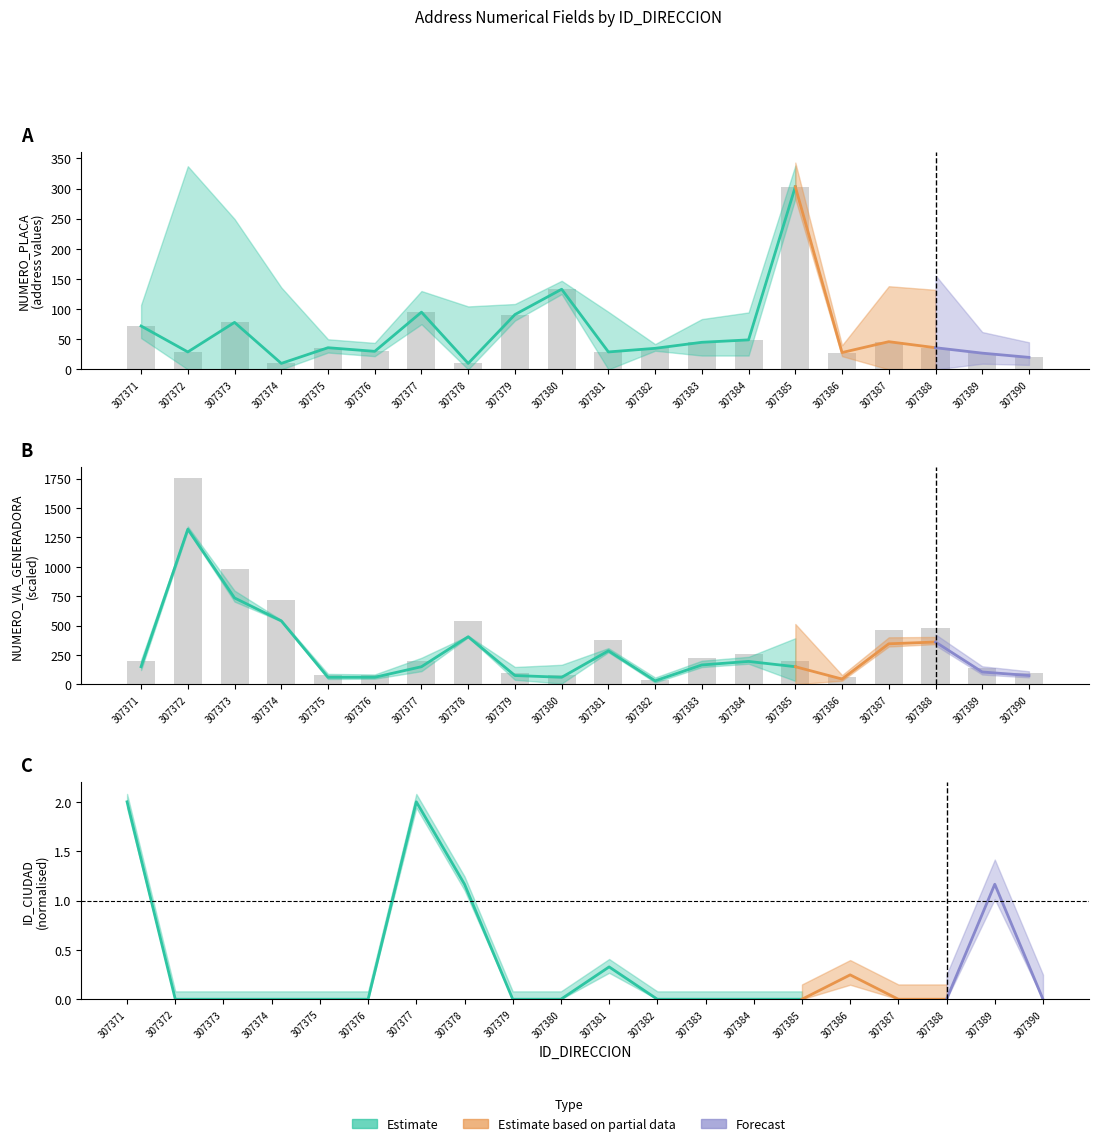

Does the chart contain any negative values?

No